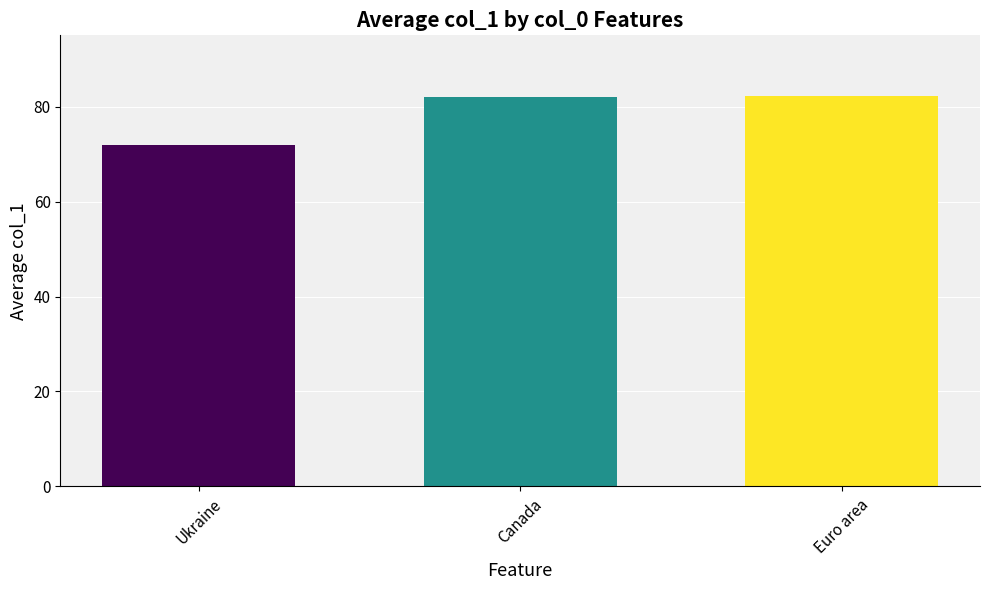

Is it true that the value at Ukraine is 71.8?

True